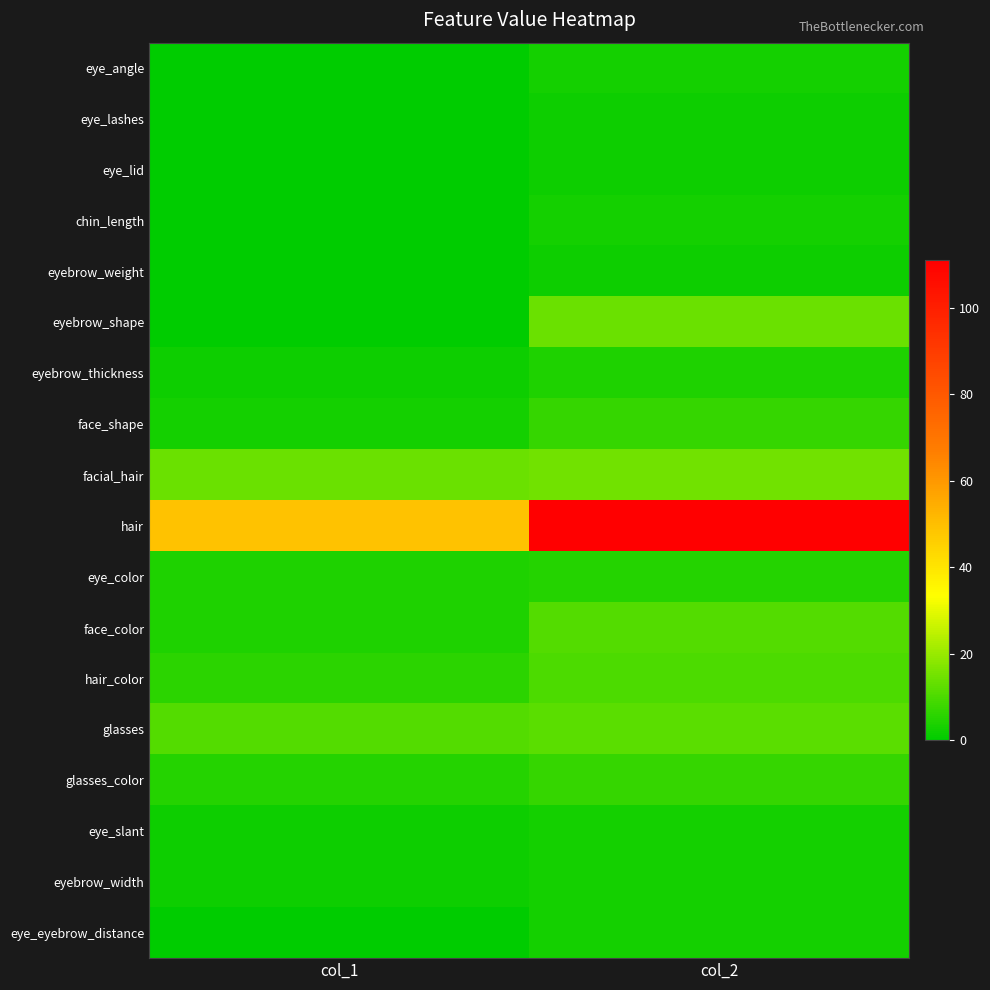

Reading left to right, transcribe all the data shown in this chart.

eye_angle: col_1=0	col_2=3
eye_lashes: col_1=0	col_2=2
eye_lid: col_1=0	col_2=2
chin_length: col_1=0	col_2=3
eyebrow_weight: col_1=0	col_2=2
eyebrow_shape: col_1=0	col_2=14
eyebrow_thickness: col_1=2	col_2=4
face_shape: col_1=3	col_2=7
facial_hair: col_1=14	col_2=15
hair: col_1=49	col_2=111
eye_color: col_1=4	col_2=5
face_color: col_1=4	col_2=11
hair_color: col_1=6	col_2=10
glasses: col_1=11	col_2=12
glasses_color: col_1=5	col_2=7
eye_slant: col_1=2	col_2=3
eyebrow_width: col_1=2	col_2=3
eye_eyebrow_distance: col_1=0	col_2=3